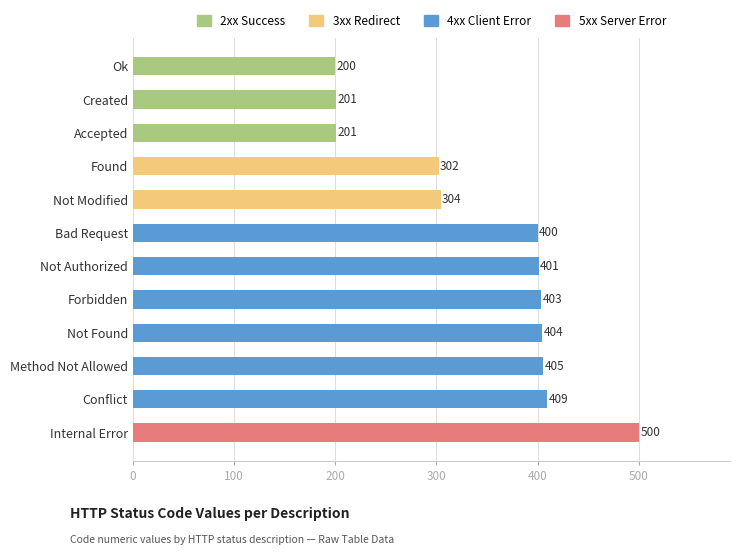

What is the label of the 1st bar from the top?

Ok